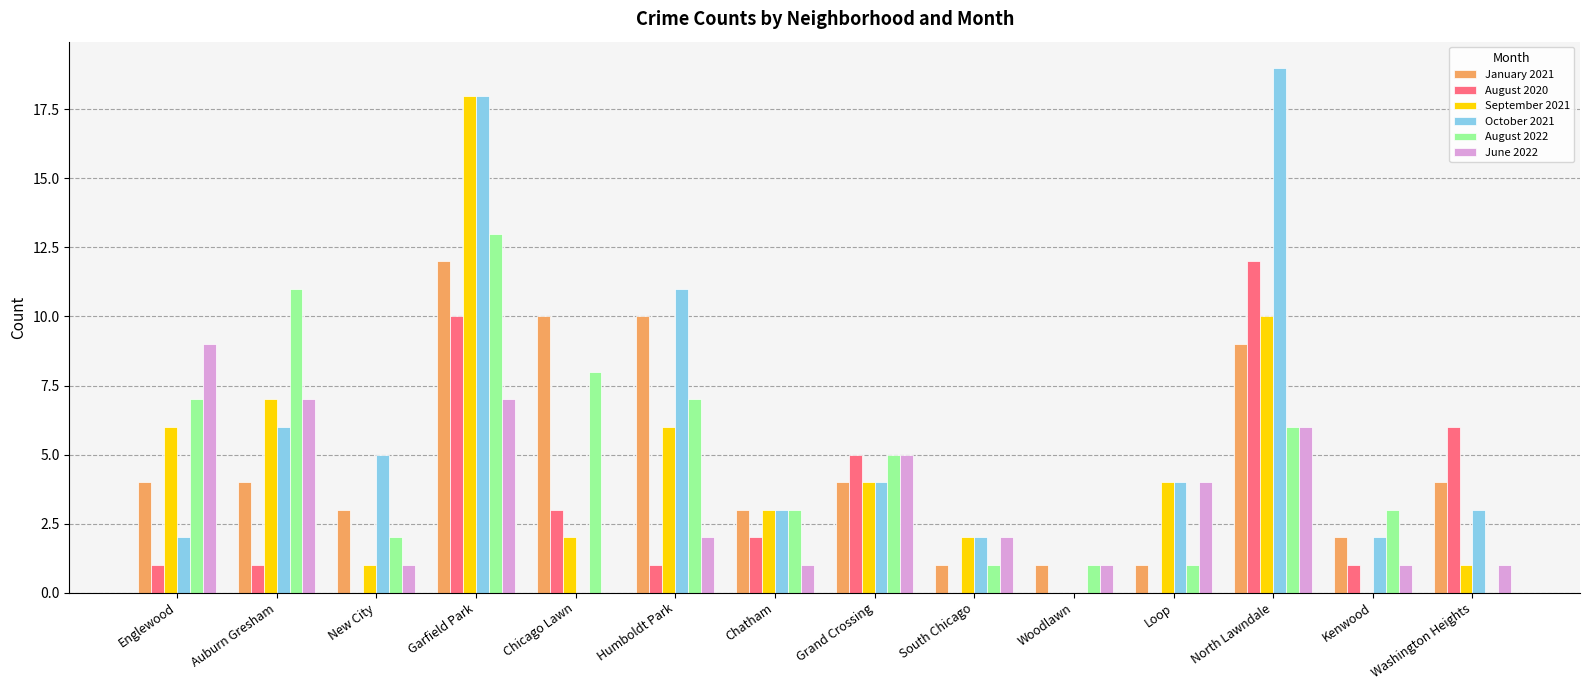

At which category is the sum across all series the highest?

Garfield Park